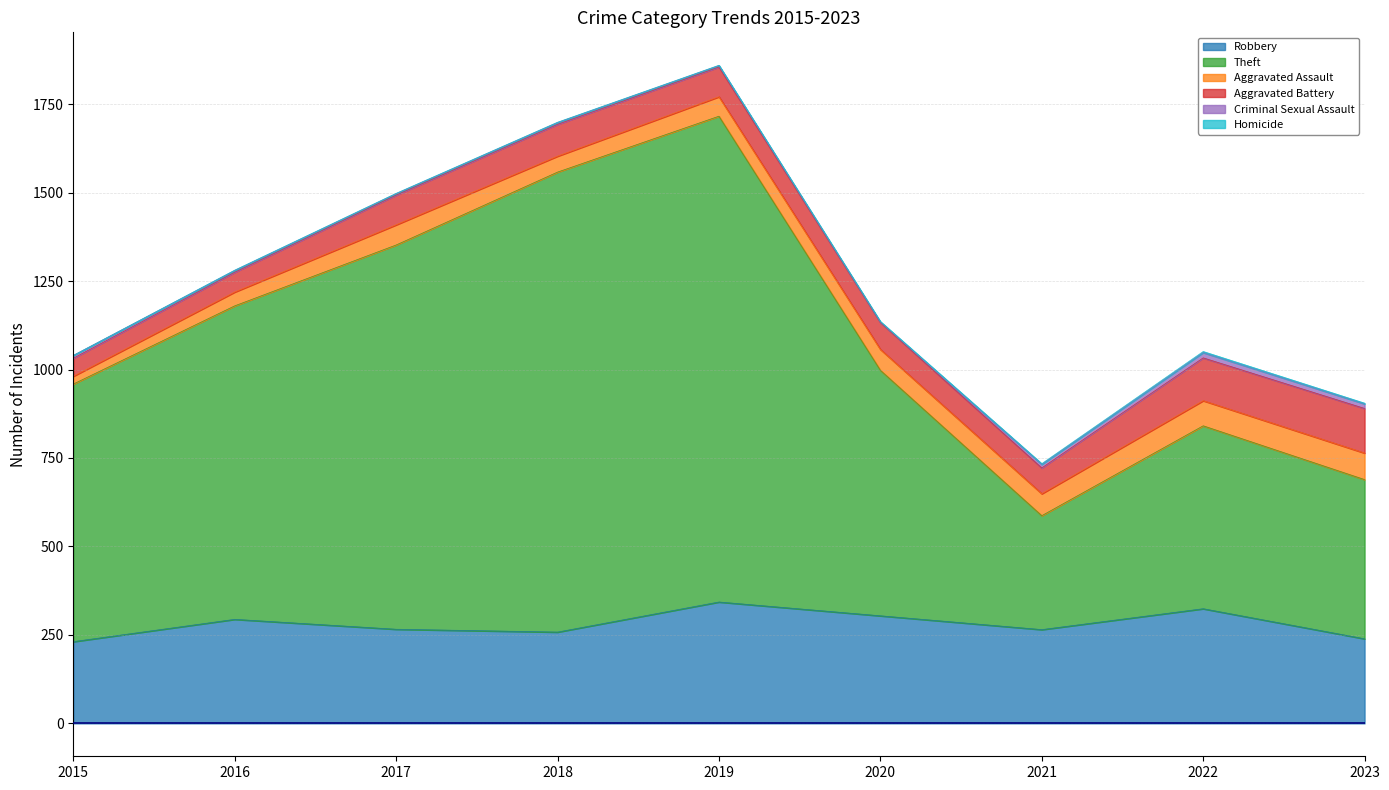

What is the total value across all series at 2019?

1860